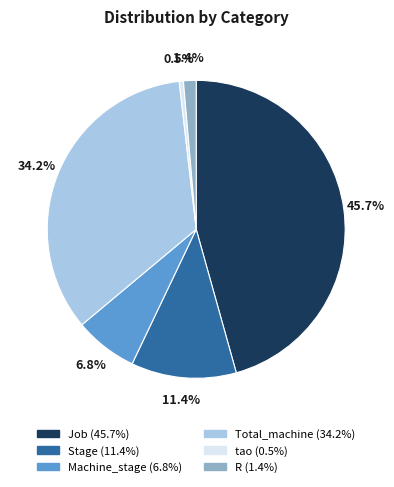

Does Job represent more than half of the total?

No